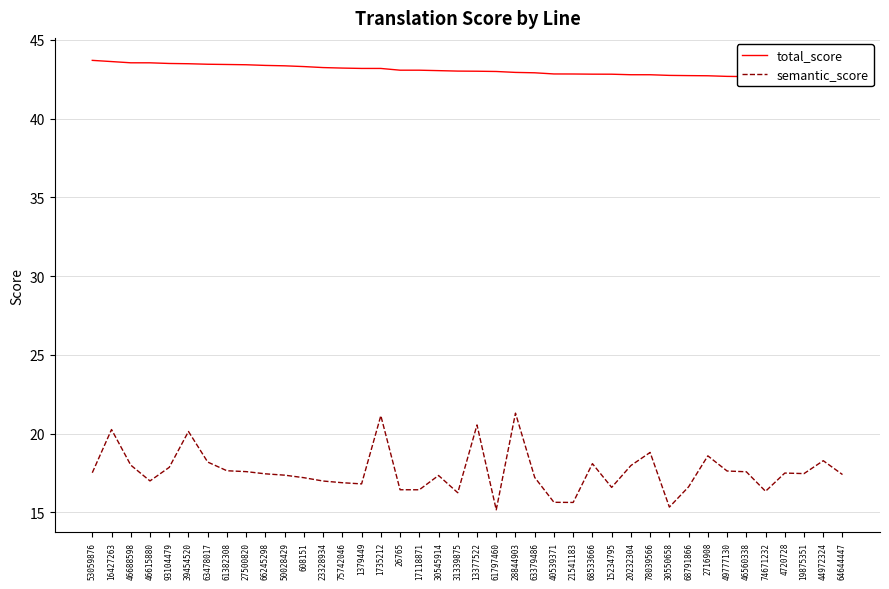

Between 46688598 and 17118871, which series saw the biggest shift?

semantic_score